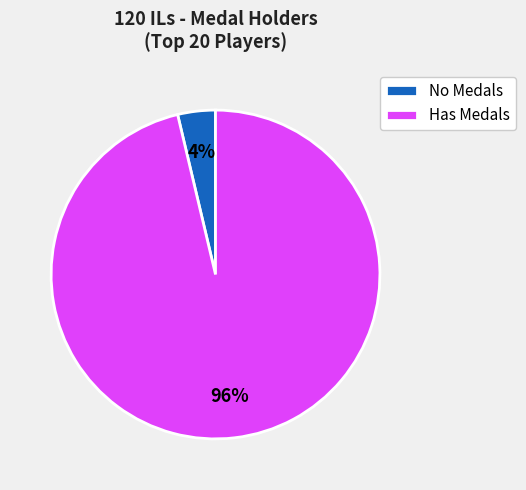

Rank the categories by value from highest to lowest.

Has Medals, No Medals